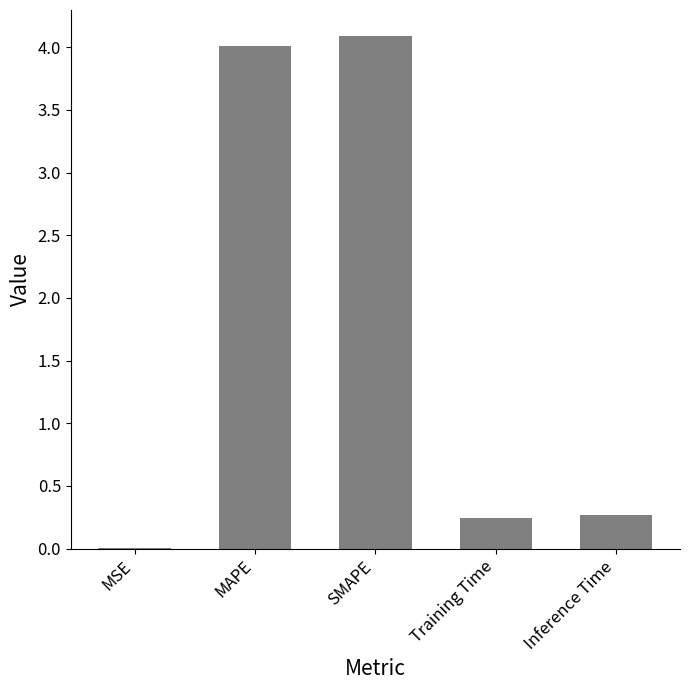

Which label corresponds to the largest value in the chart?

SMAPE